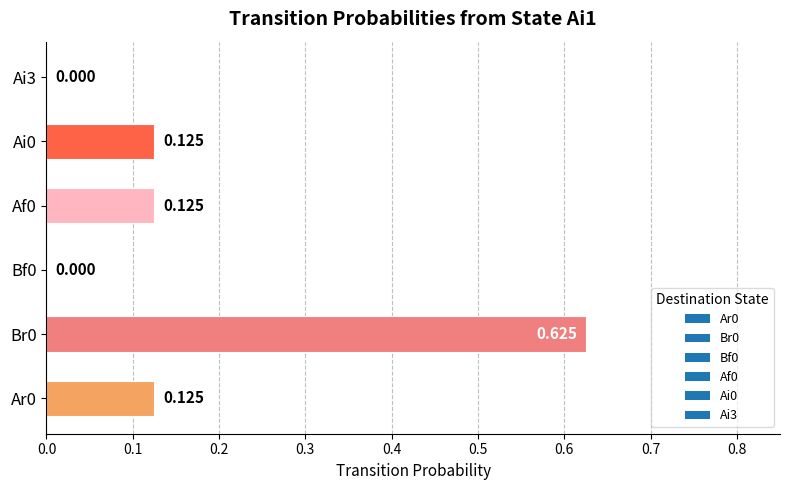

How many data points does each series have?

6